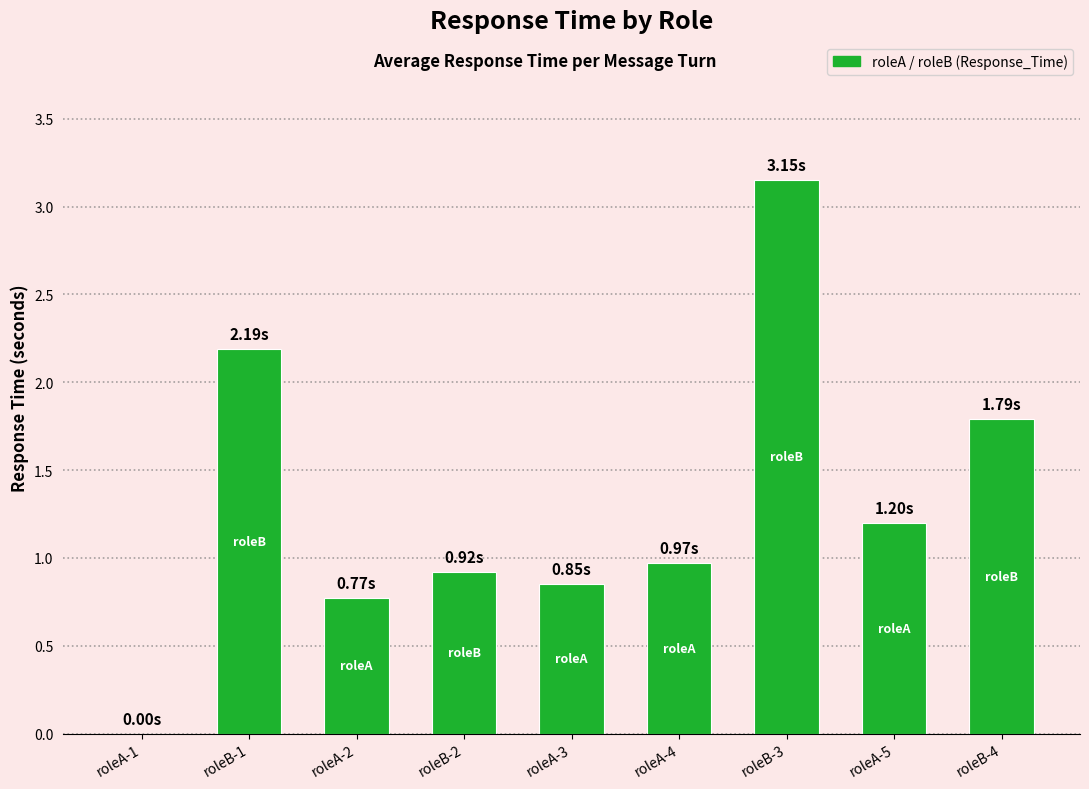

True or false: the data shows 0.6 at roleA-4.

False